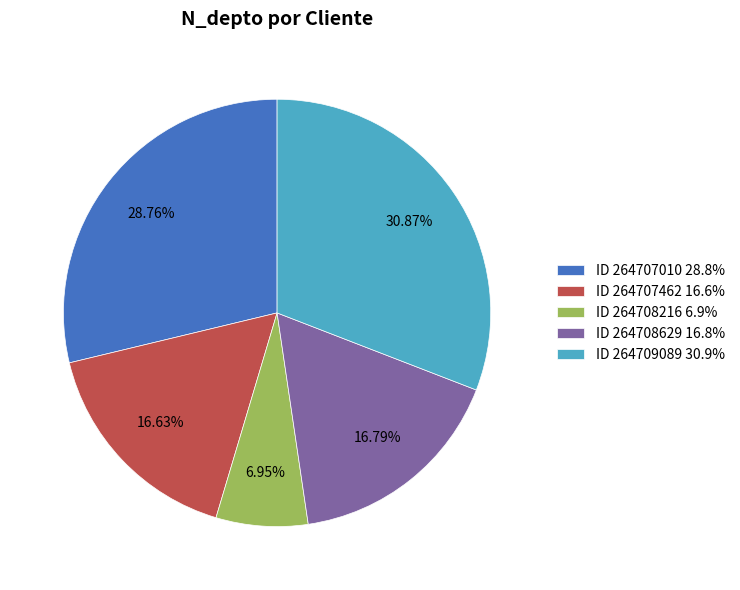

What is the ratio of the value at ID 264707462 16.6% to the value at ID 264708629 16.8%?

1.0